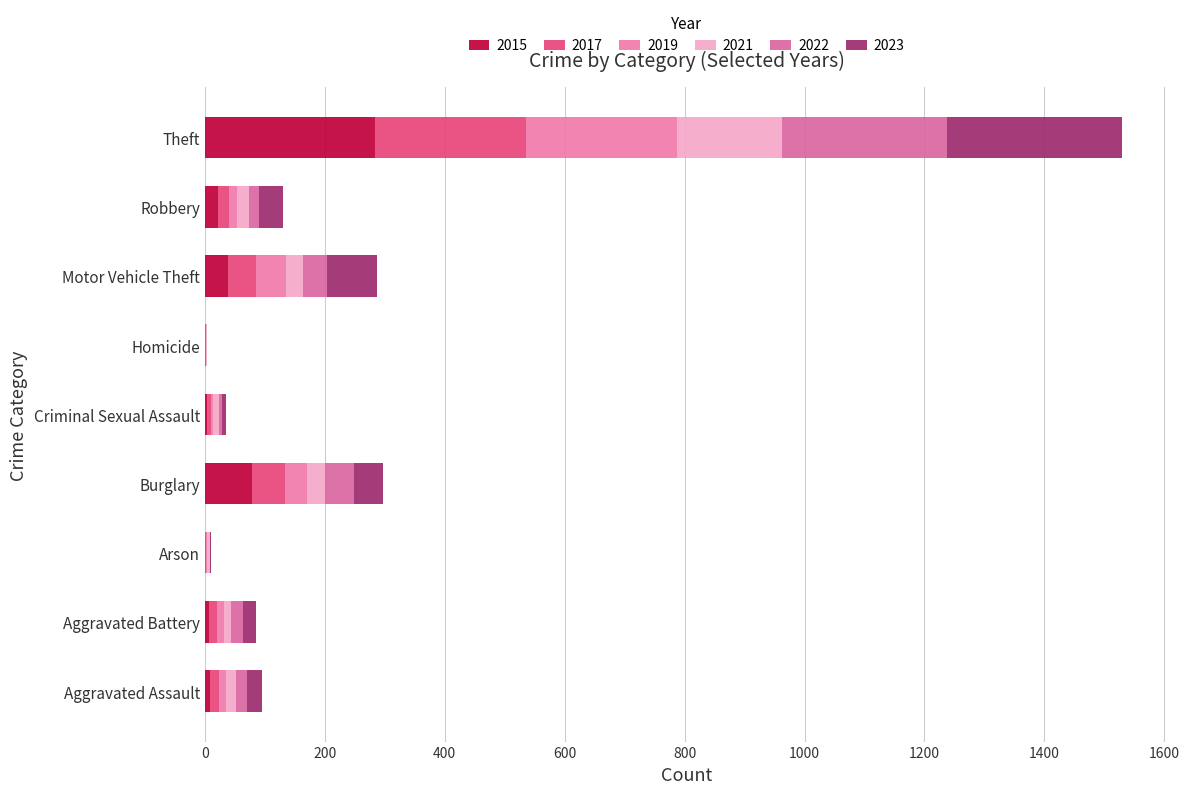

Which series has the widest spread of values?

2023